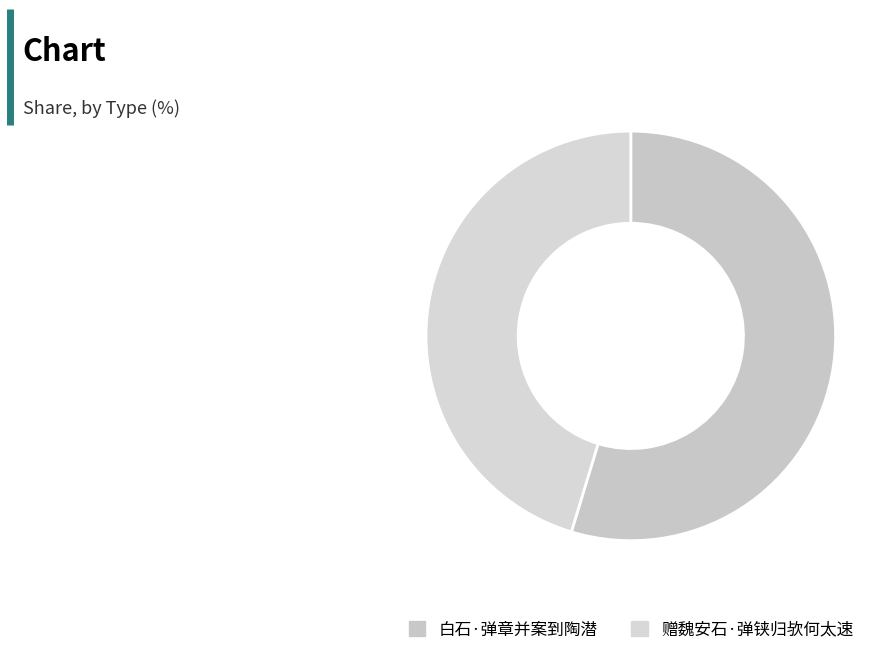

Which category has the biggest portion of the pie?

白石·弹章并案到陶潜